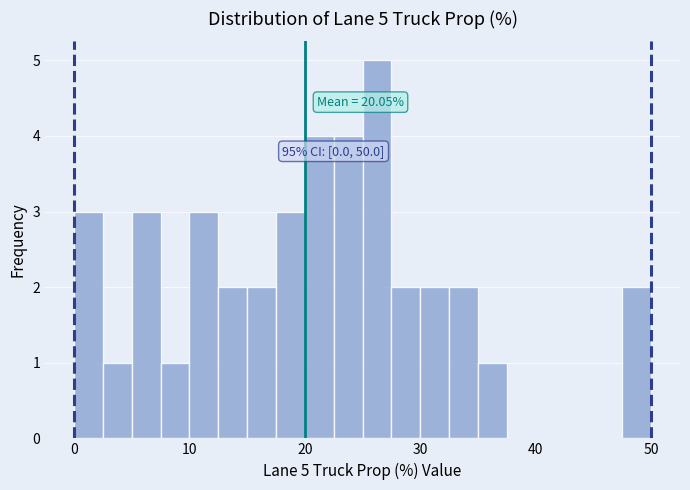

Around what value on the x-axis is the tallest bar? Give the approximate position of its centre, as read against the axis.

26